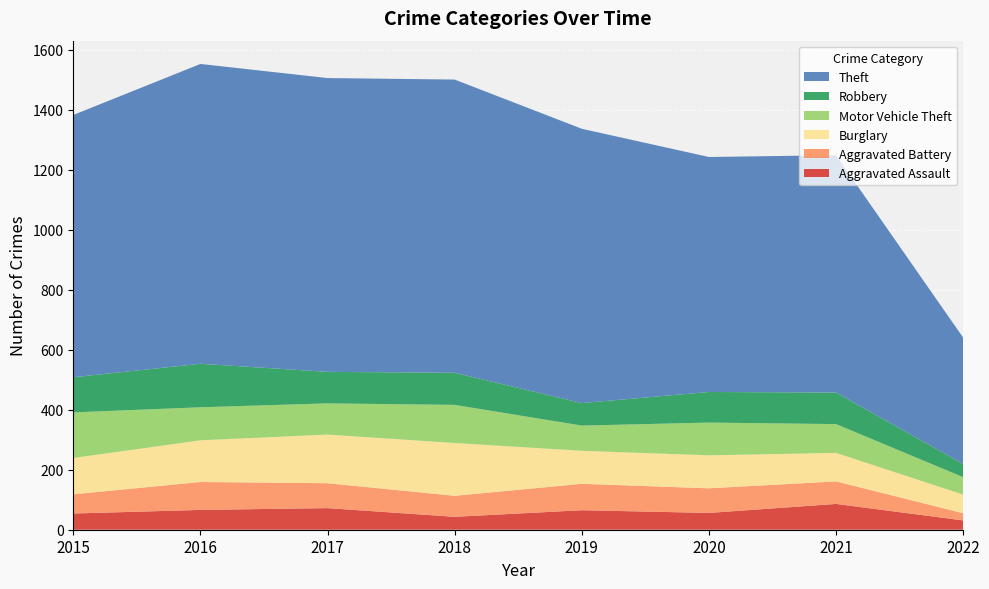

Reading right to left, transcribe all the data shown in this chart.

Aggravated Assault: 31	86	56	65	43	72	66	54
Aggravated Battery: 24	75	82	88	70	83	93	64
Burglary: 62	95	110	110	176	162	139	121
Motor Vehicle Theft: 58	96	109	84	127	104	110	152
Robbery: 44	105	102	75	107	105	145	117
Theft: 421	791	783	914	977	979	999	874